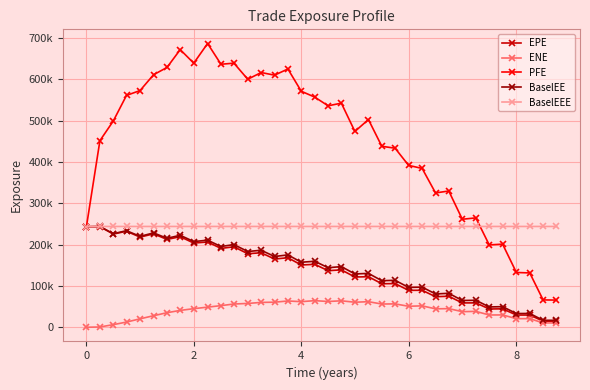

Which series has the largest range (max minus min)?

PFE